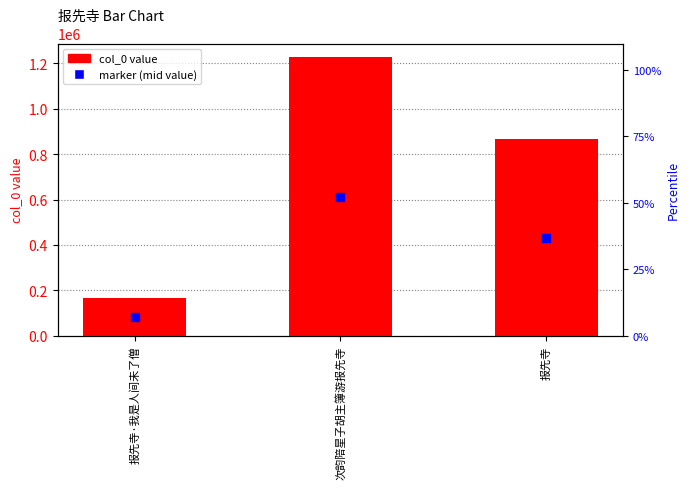

Which has a higher value, 报先寺 or 报先寺·我是人间未了僧?

报先寺